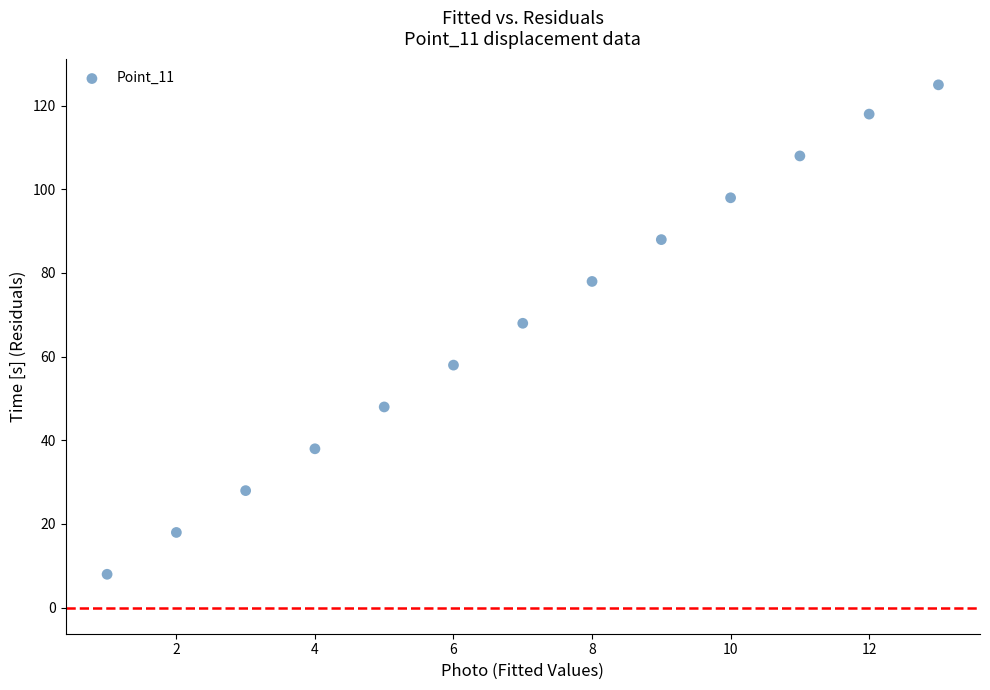

What Y value in the scatter plot is closest to 66?

68.0